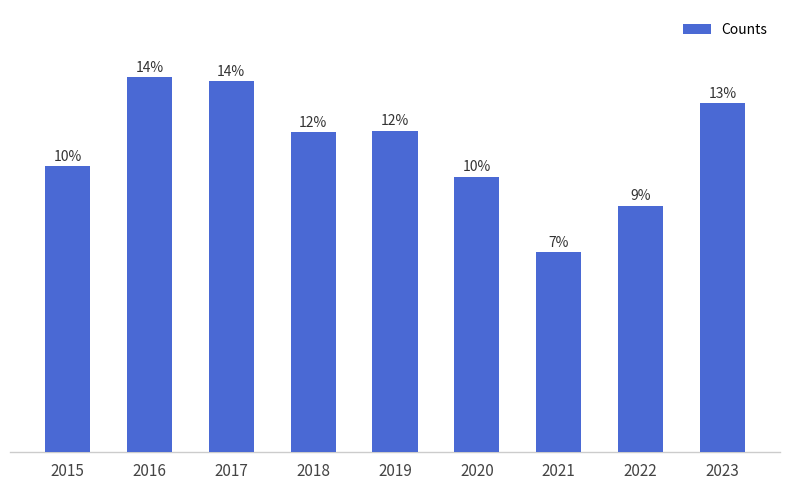

Does the chart contain stacked bars?

No